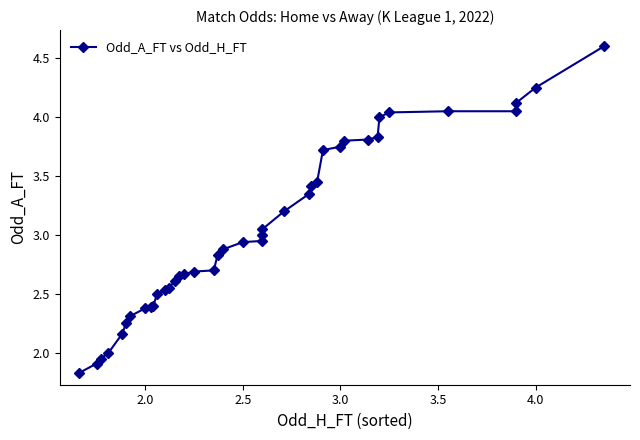

Reading left to right, transcribe all the data shown in this chart.

1.8	1.9	1.9	2.0	2.2	2.2	2.3	2.4	2.4	2.4	2.5	2.5	2.5	2.6	2.6	2.7	2.7	2.7	2.8	2.9	2.9	3.0	3.0	3.0	3.2	3.4	3.4	3.5	3.7	3.8	3.8	3.8	3.8	4.0	4.0	4.0	4.0	4.1	4.2	4.6